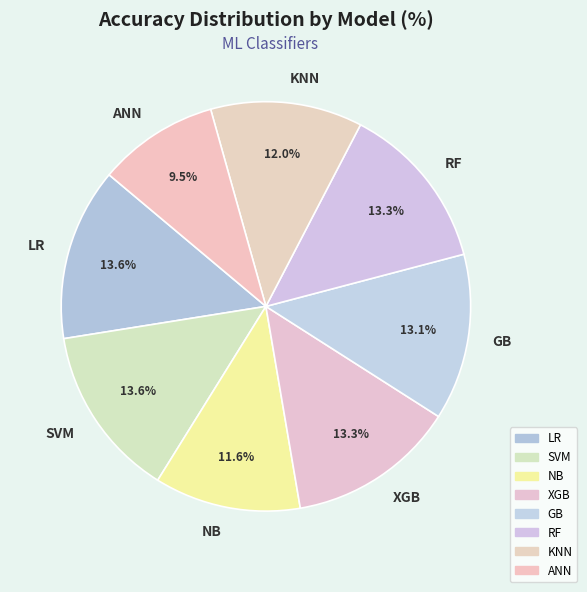

How many slices are in this pie chart?

8